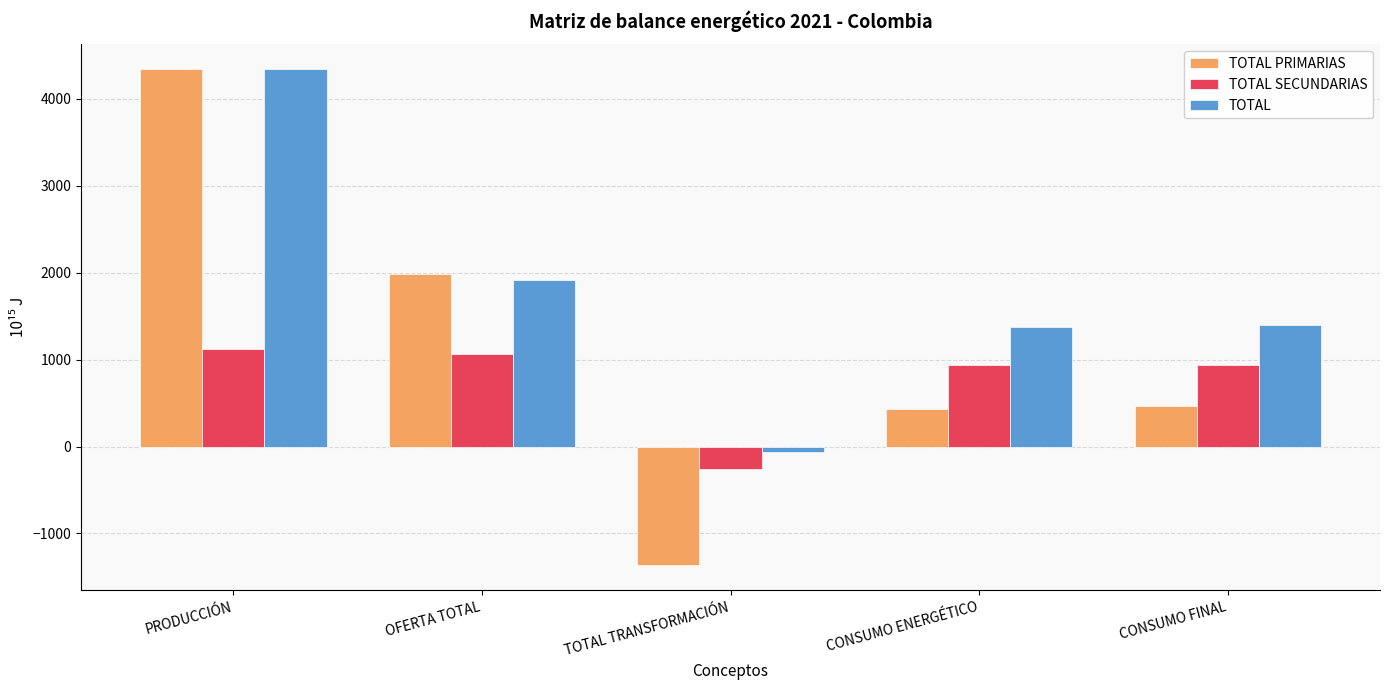

Rank the series by their average value, from lowest to highest.

TOTAL SECUNDARIAS, TOTAL PRIMARIAS, TOTAL